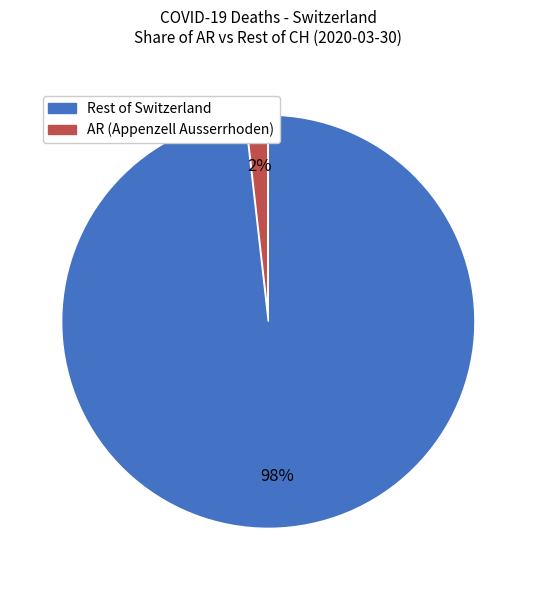

Is there any slice that represents more than half of the pie?

Yes